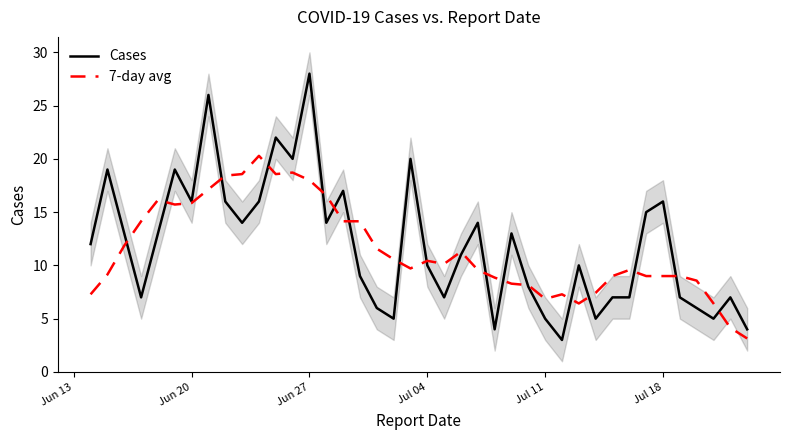

How many intersections are there between Cases and 7-day avg?

18